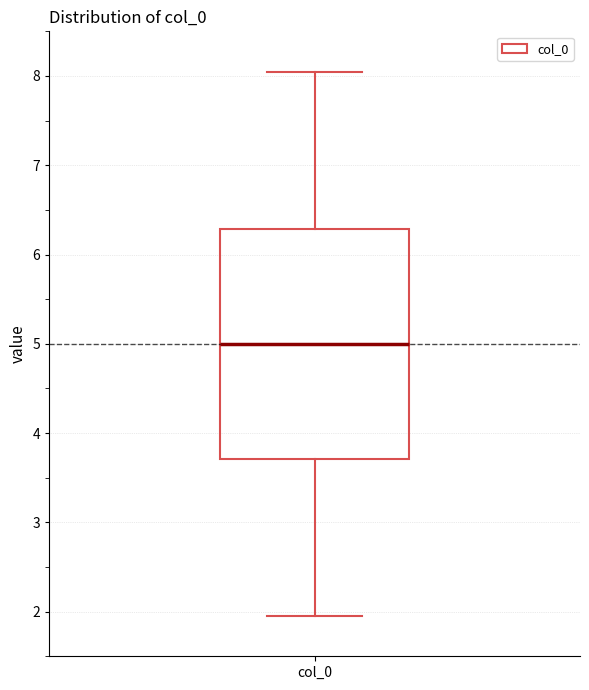

Where does the upper whisker of the box for col_0 end on the y-axis? The values are not printed on the chart, so give them approximately, as read against the axis.

8.0